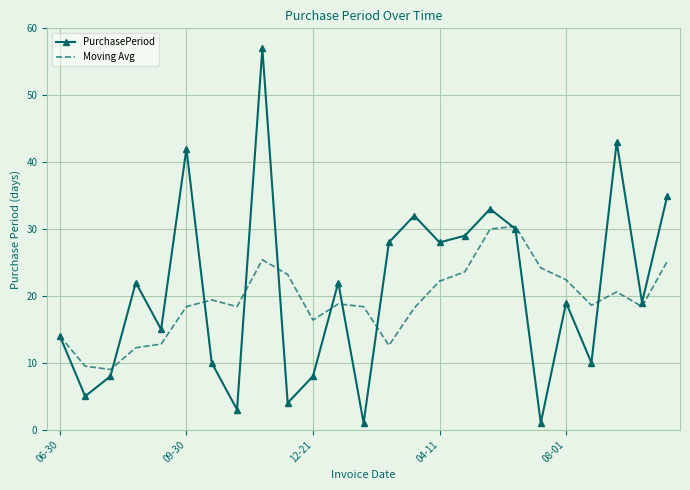

Which series has the largest total across all categories?

PurchasePeriod